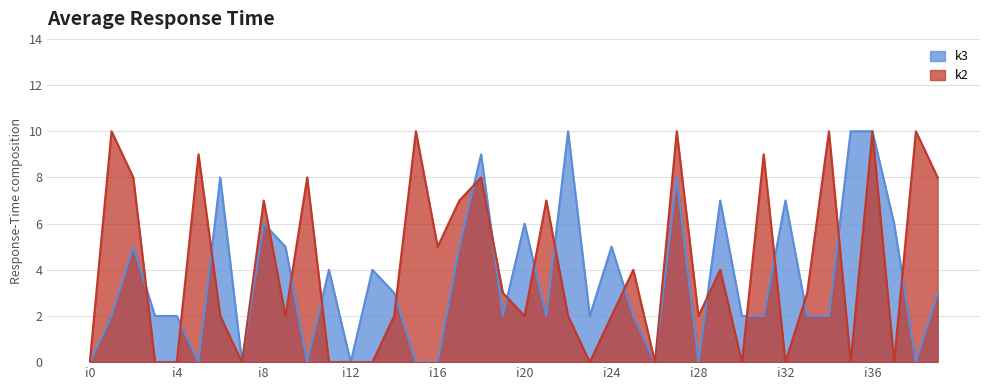

What is the difference between the maximum and minimum values in the k3 series?

10